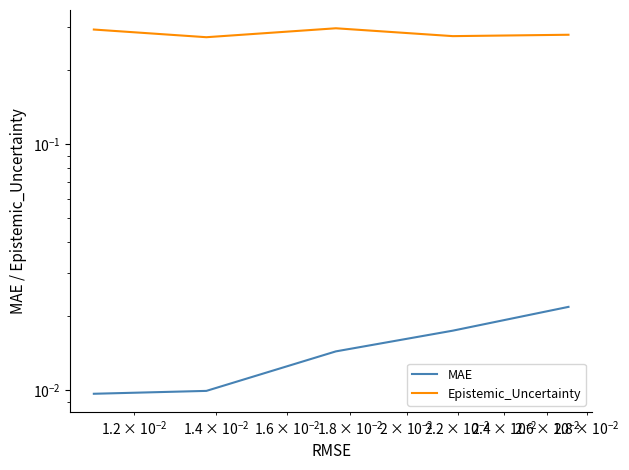

What is the value of the Epistemic_Uncertainty point at the 5th from the left?

0.3